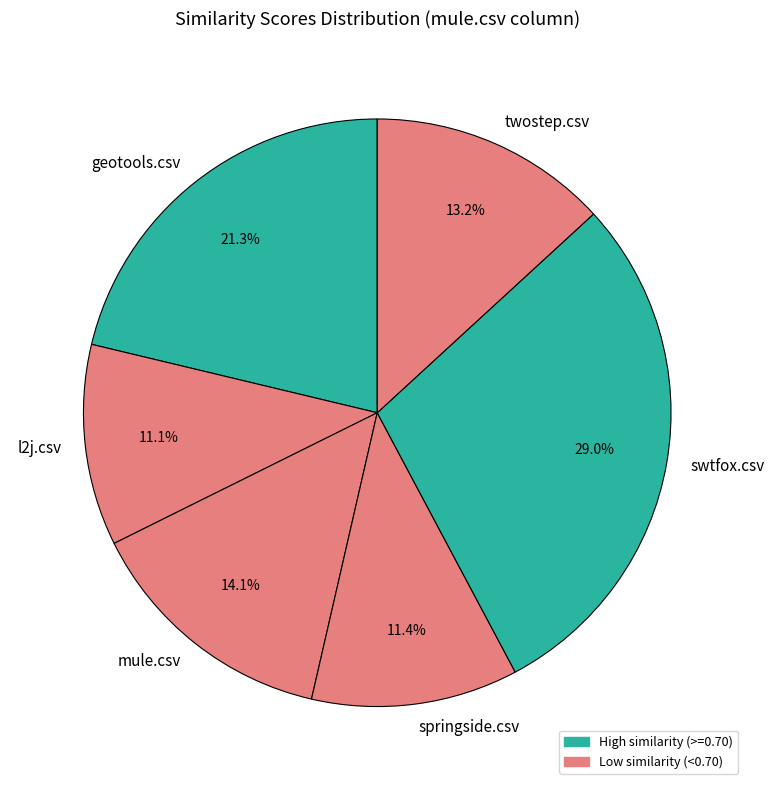

To the nearest percent, what percentage of the pie is twostep.csv?

13%